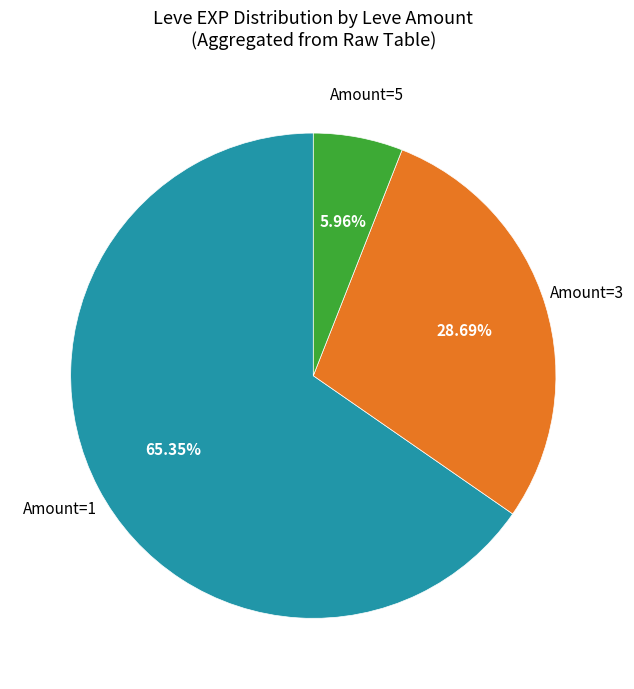

Is there any slice that represents more than half of the pie?

Yes